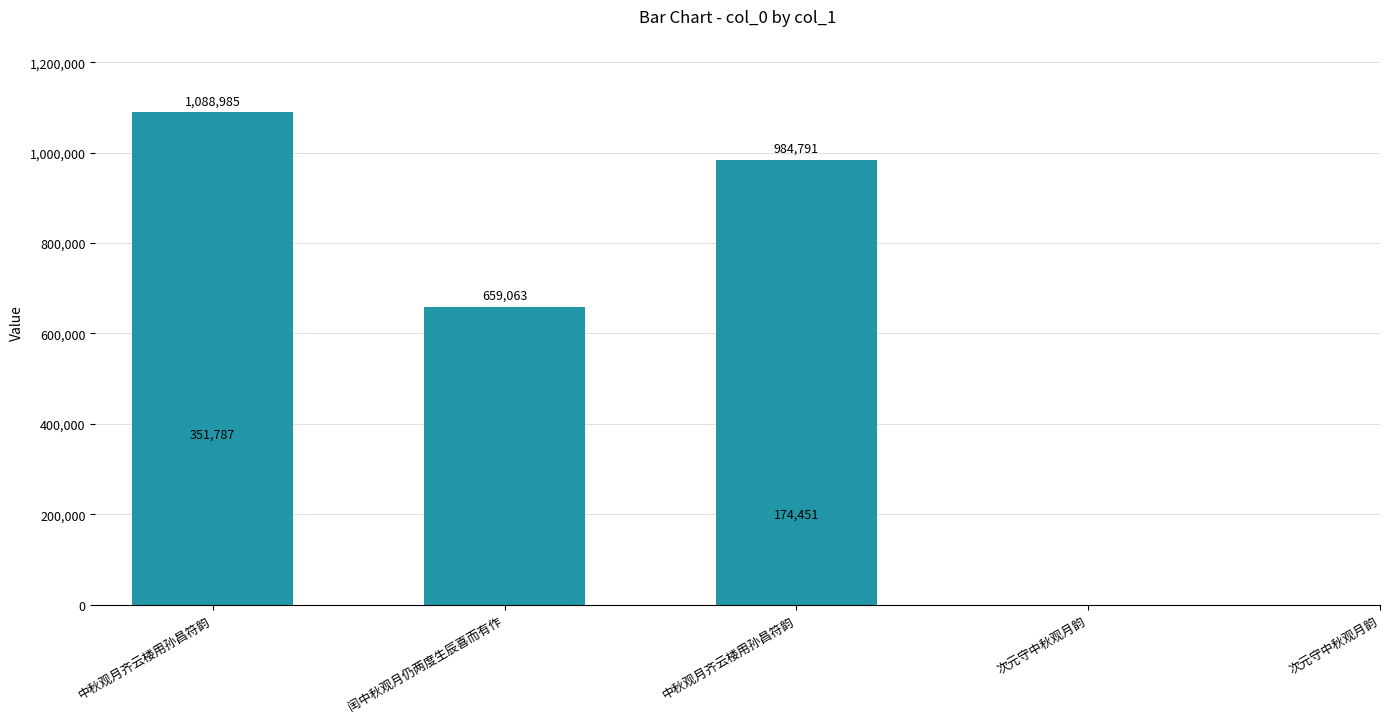

Which has a higher value, 闰中秋观月仍两度生辰喜而有作 or 次元守中秋观月韵?

闰中秋观月仍两度生辰喜而有作